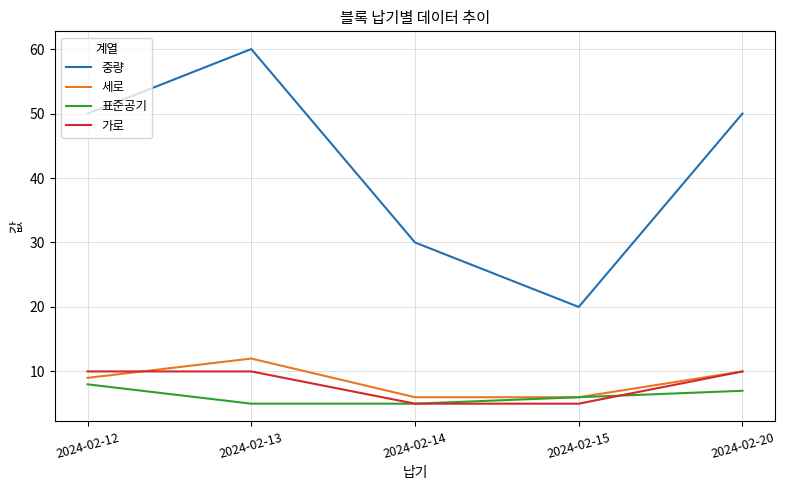

What are all the series names shown in the legend?

중량, 세로, 표준공기, 가로